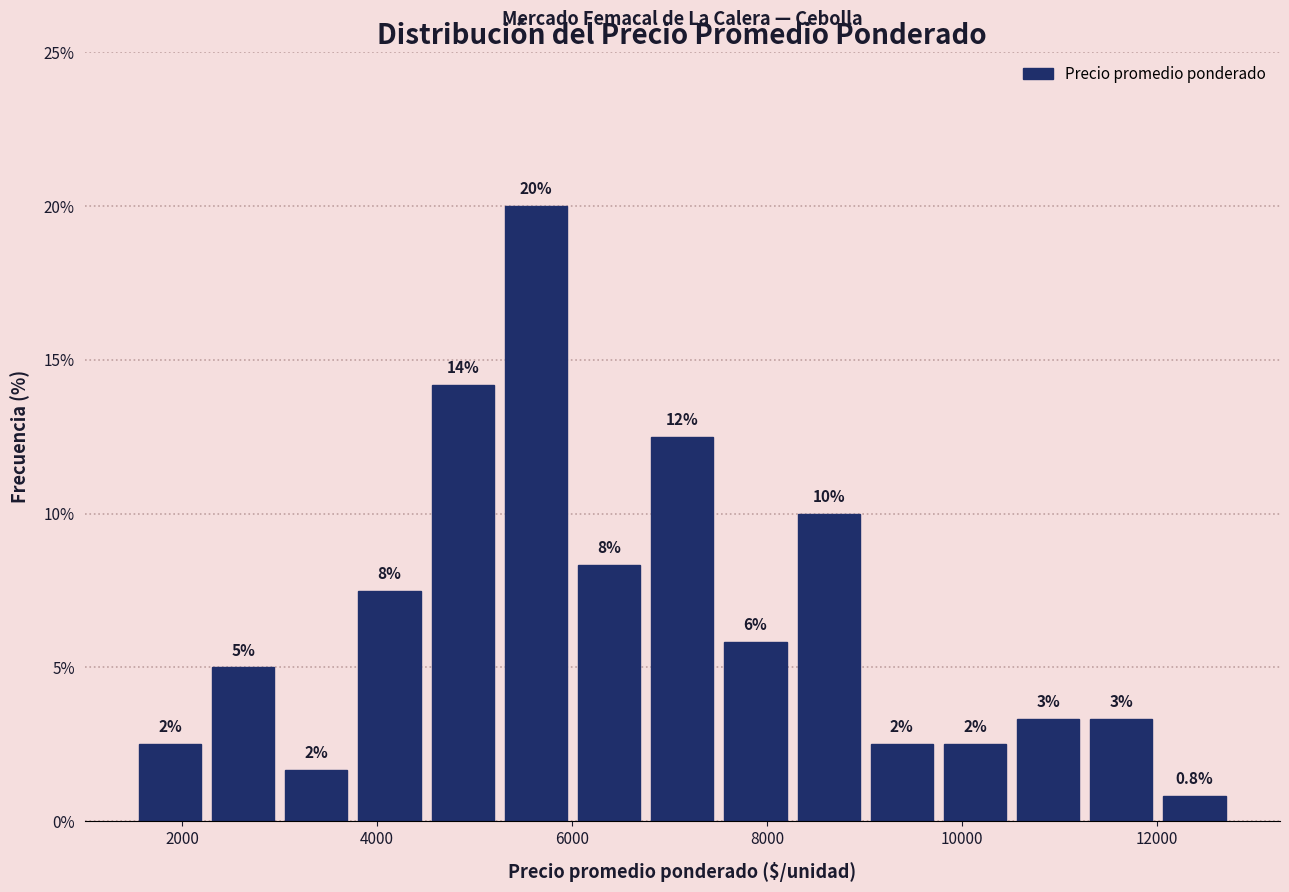

Around what value on the x-axis is the tallest bar? Give the approximate position of its centre, as read against the axis.

5600